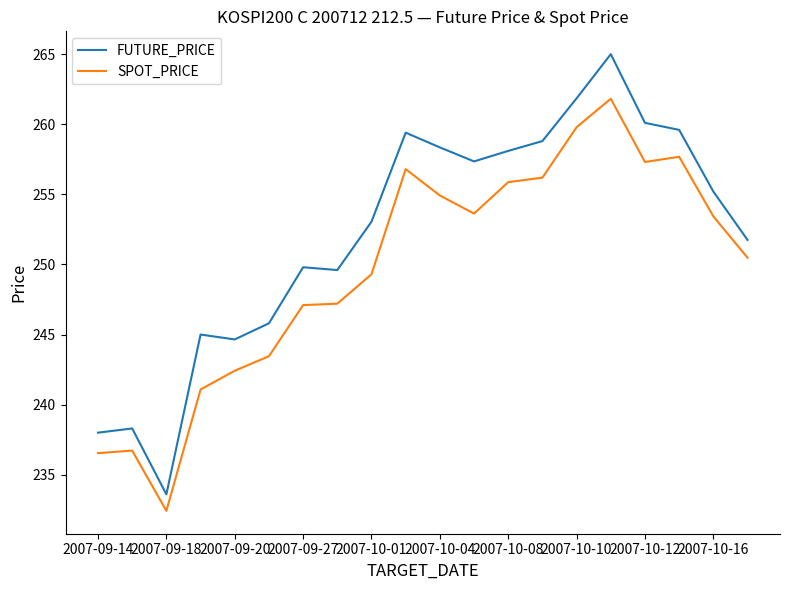

What is the maximum value shown in the chart?

265.0